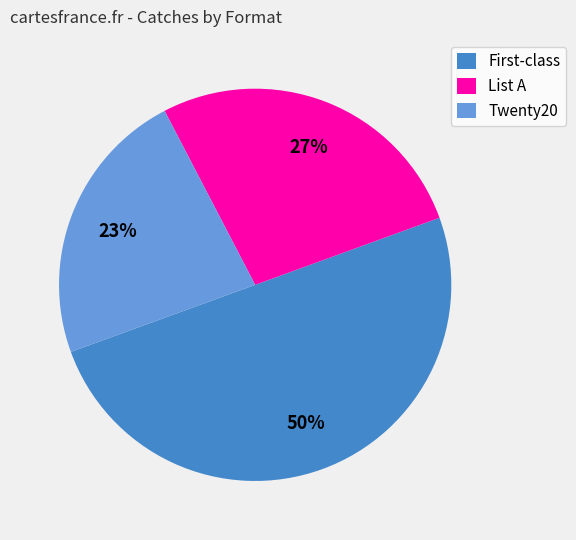

Is Twenty20 the majority of the pie?

No